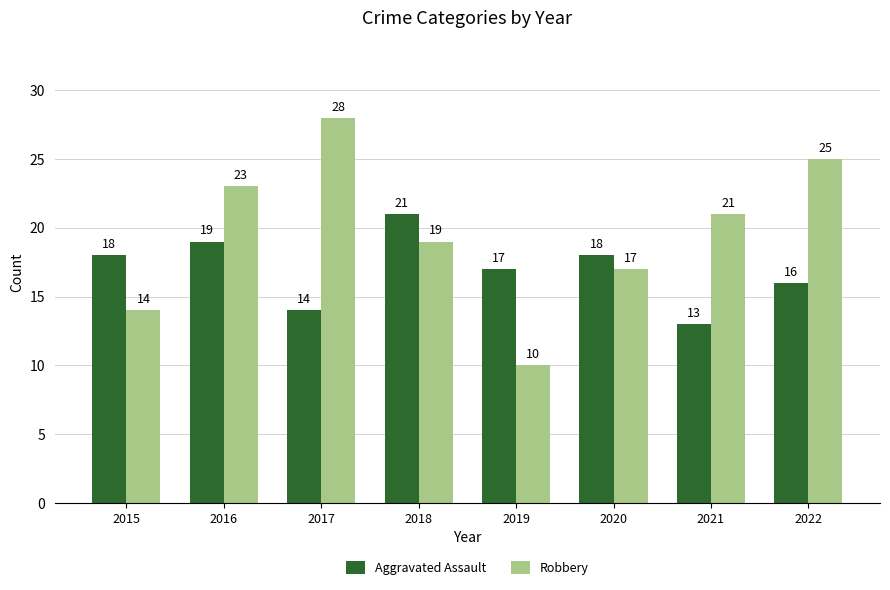

Rank the series by their maximum value, from lowest to highest.

Aggravated Assault, Robbery